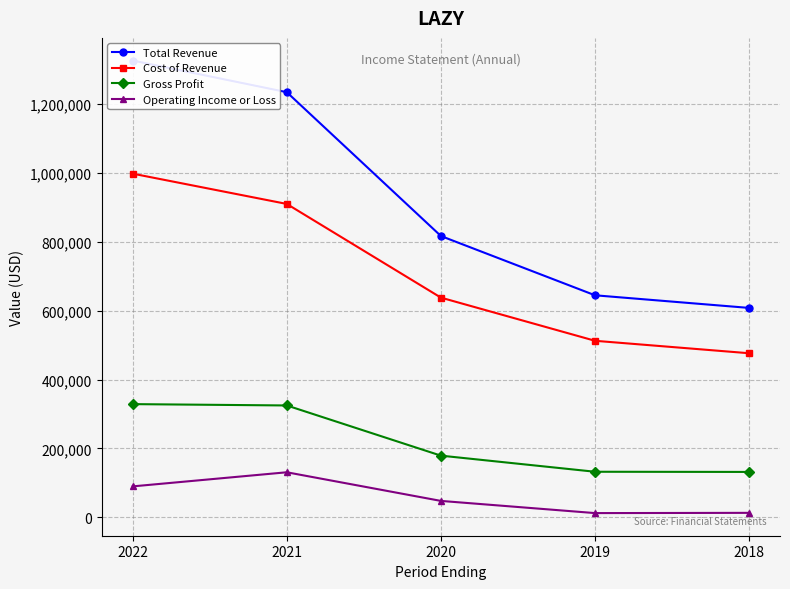

Where does the Cost of Revenue series first go above 638100?

2022